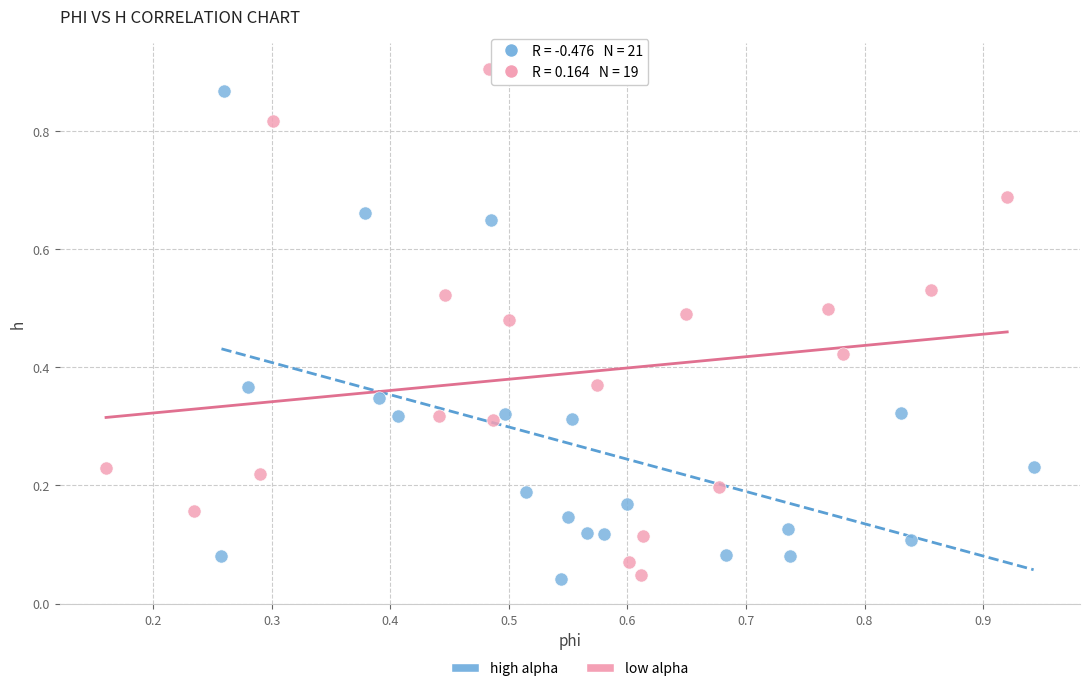

Which series reaches the maximum Y coordinate?

low alpha